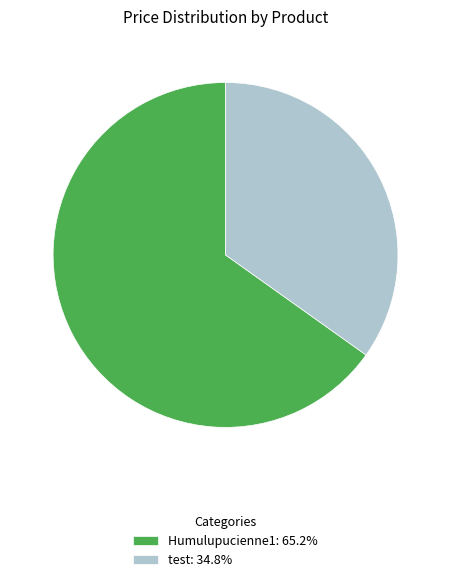

Which slice is the smallest?

test